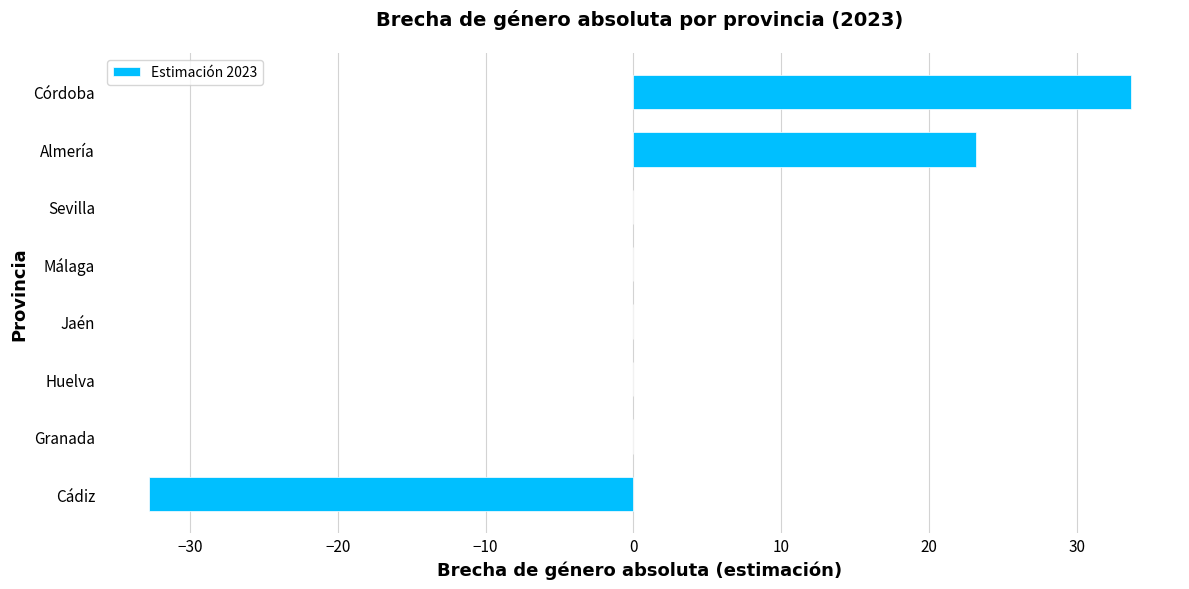

How many categories are shown in the chart?

8